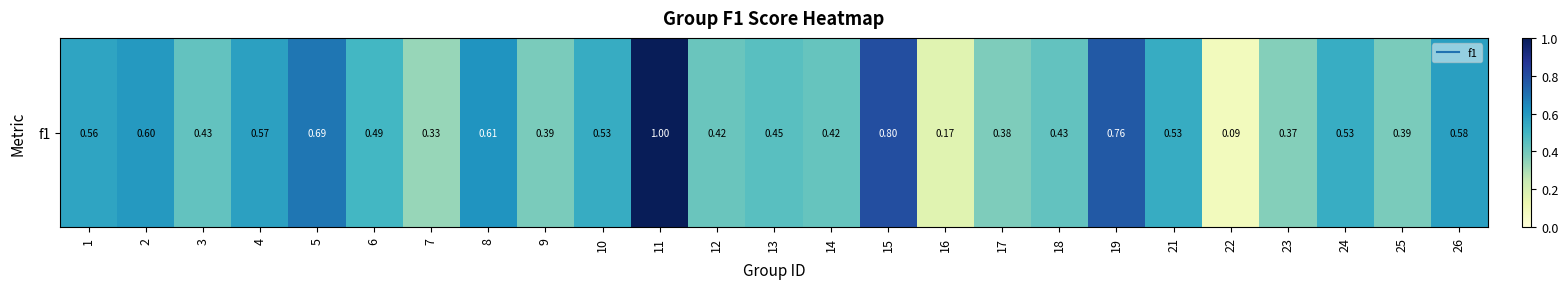

Which category has the lowest value across all series?

22